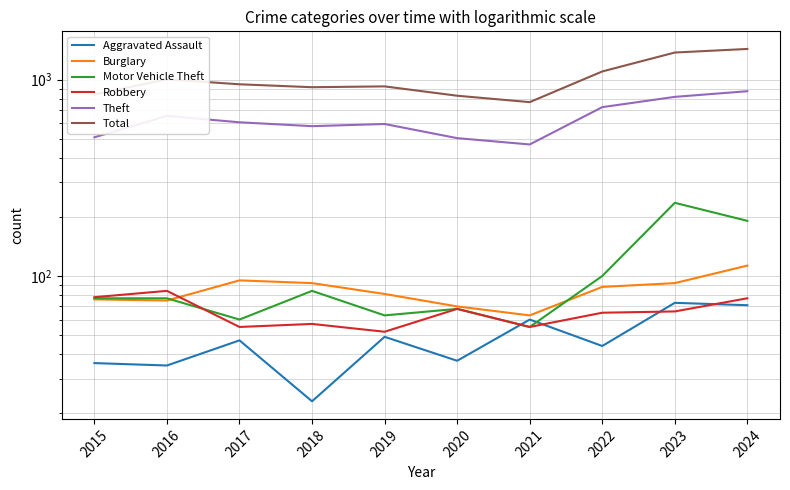

Which category has the highest value across all series?

2024